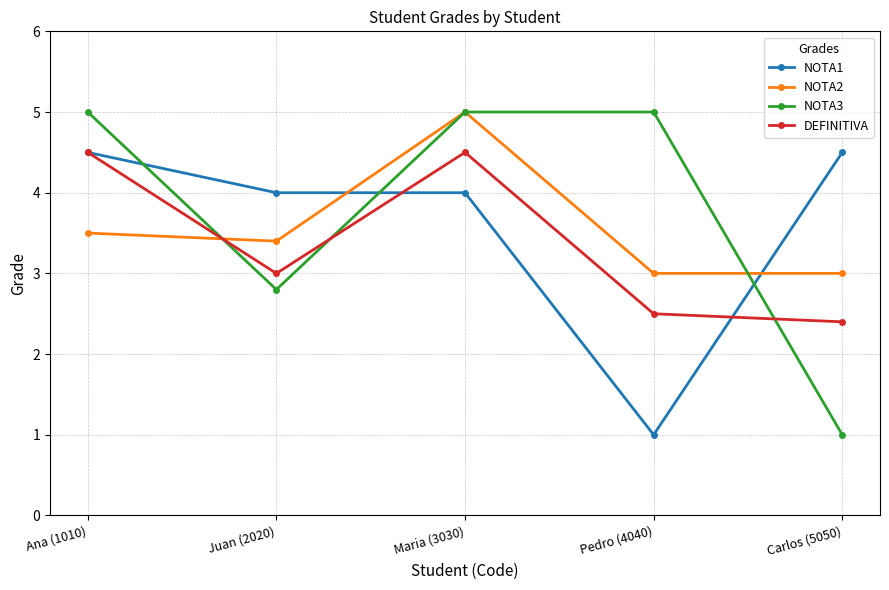

Which series has the widest spread of values?

NOTA3